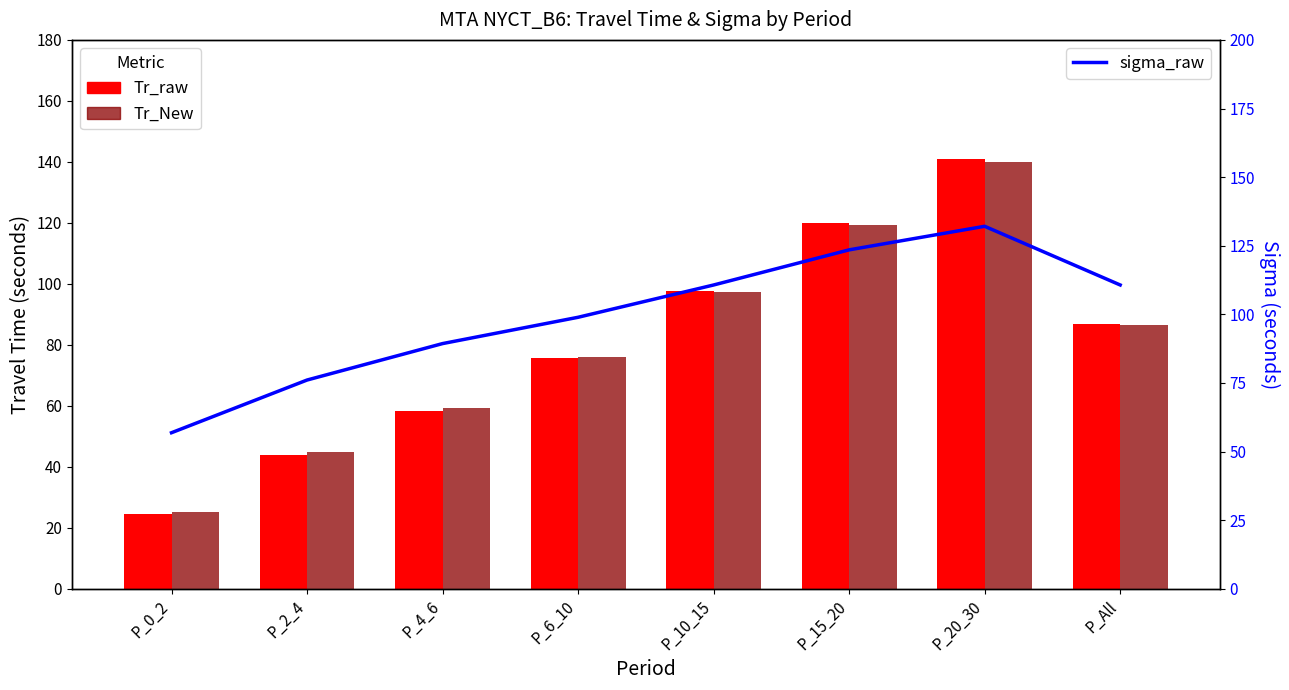

Reading left to right, extract all data points from this chart.

Tr_raw: P_0_2=24.7	P_2_4=43.9	P_4_6=58.4	P_6_10=75.7	P_10_15=97.6	P_15_20=119.8	P_20_30=141.1	P_All=86.8
Tr_New: P_0_2=25.3	P_2_4=44.9	P_4_6=59.4	P_6_10=76.1	P_10_15=97.5	P_15_20=119.2	P_20_30=140.1	P_All=86.6
sigma_raw: P_0_2=56.9	P_2_4=76.1	P_4_6=89.4	P_6_10=98.9	P_10_15=110.7	P_15_20=123.5	P_20_30=132.1	P_All=110.7